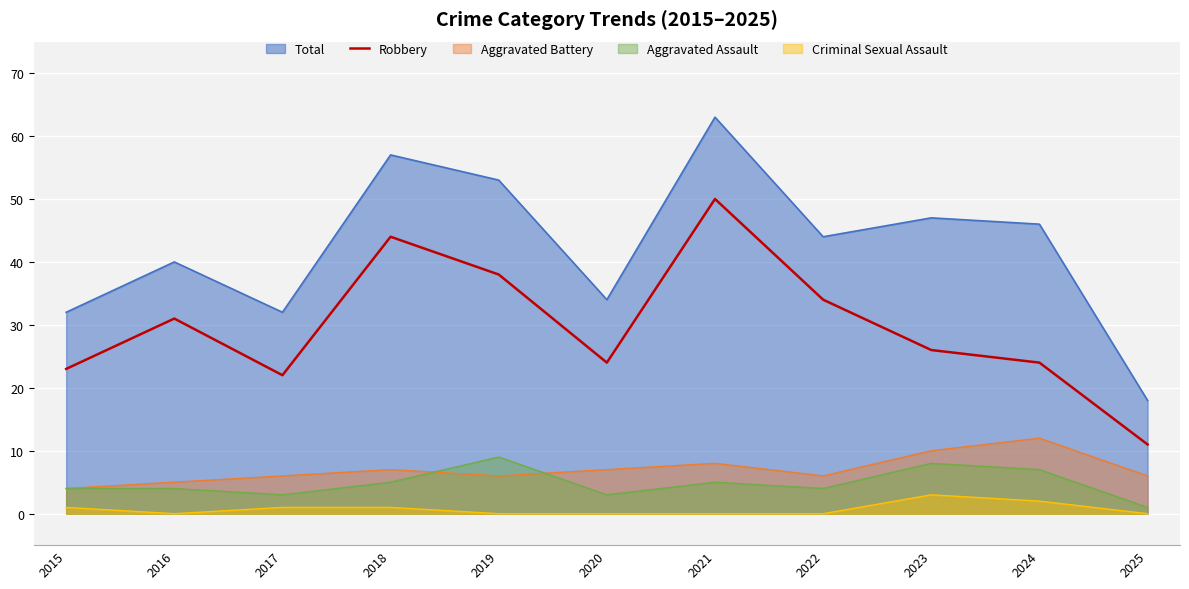

True or false: Total has a value of 12 at 2015.

False